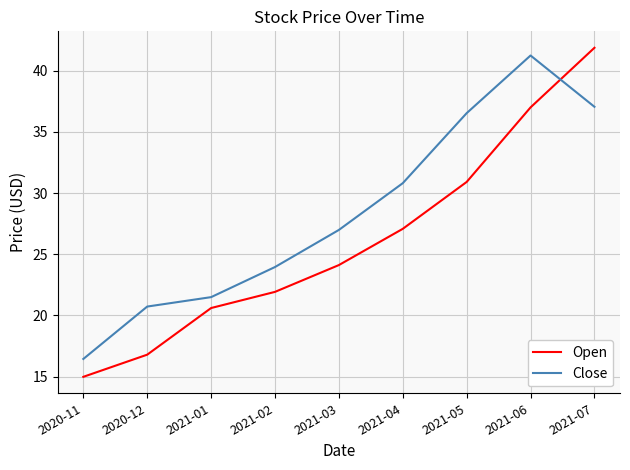

What position from the right is 2021-06?

2